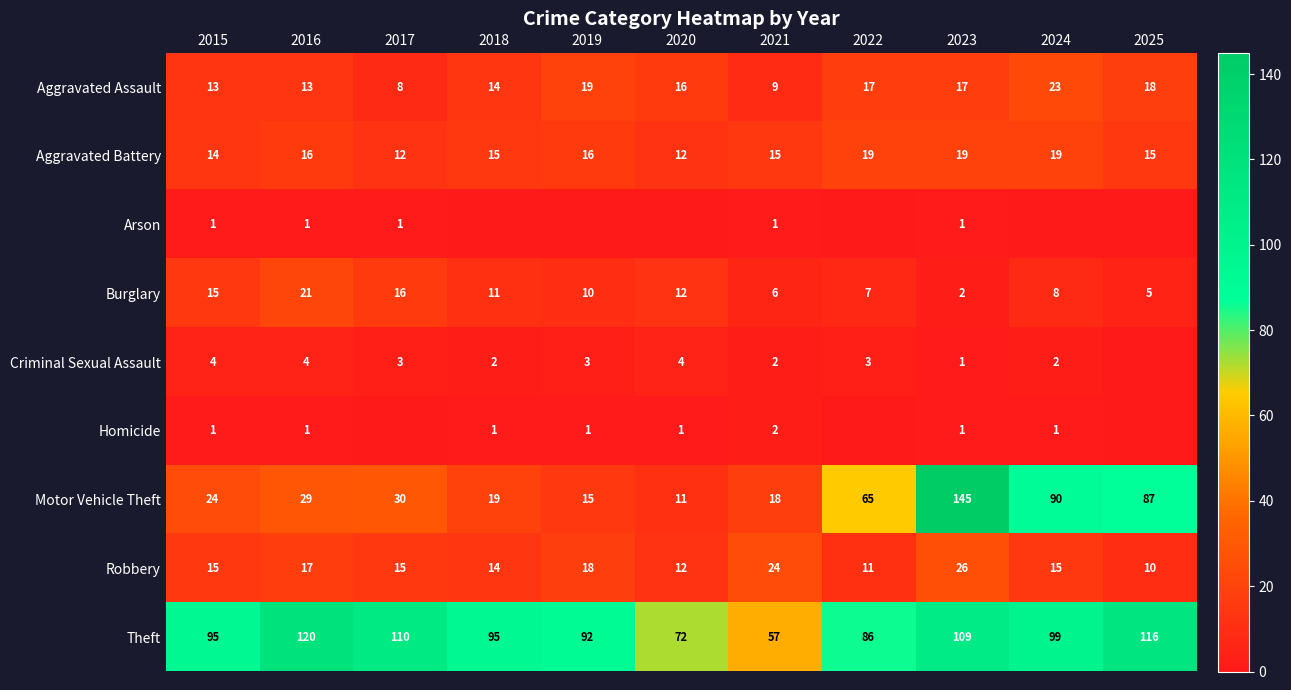

What is the average value of the Aggravated Battery series?

16